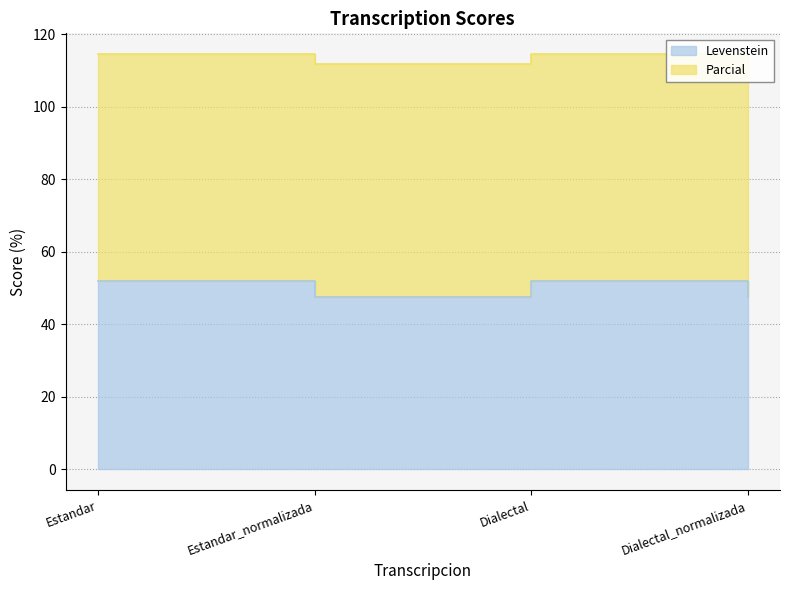

Where is Parcial nearest to the value 113?

Estandar_normalizada